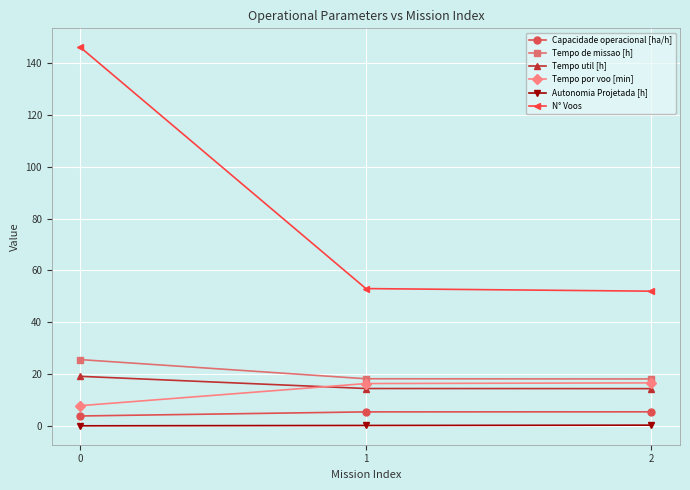

What is the minimum value for N° Voos?

52.0